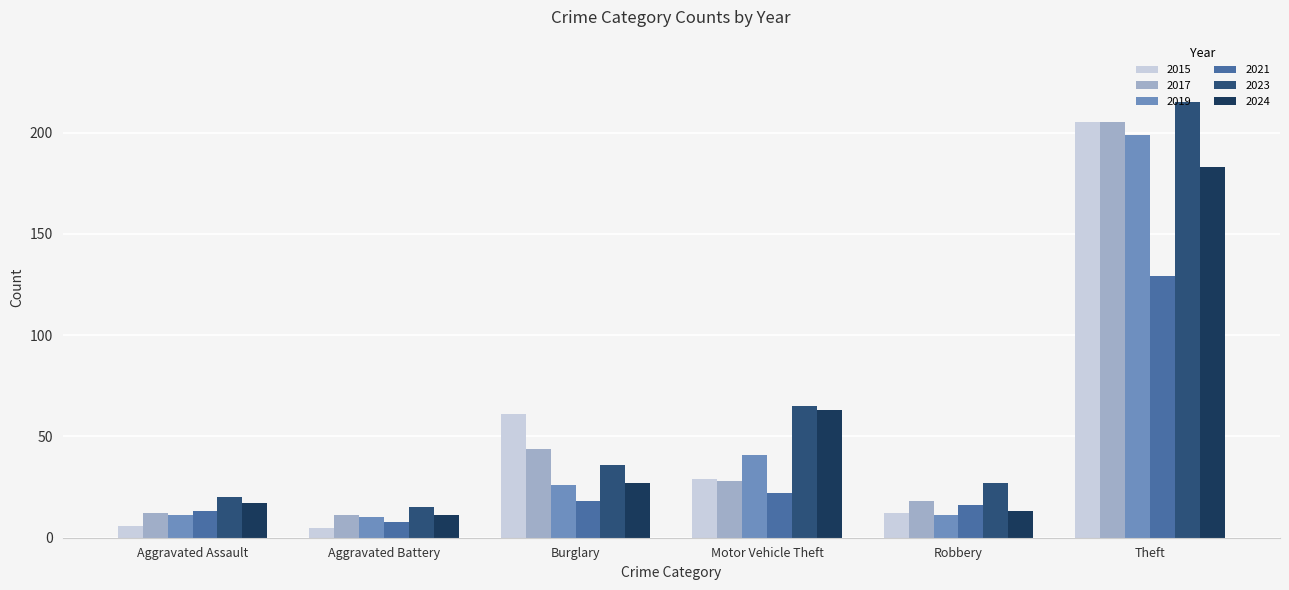

Which category has the highest value in the 2015 series?

Theft